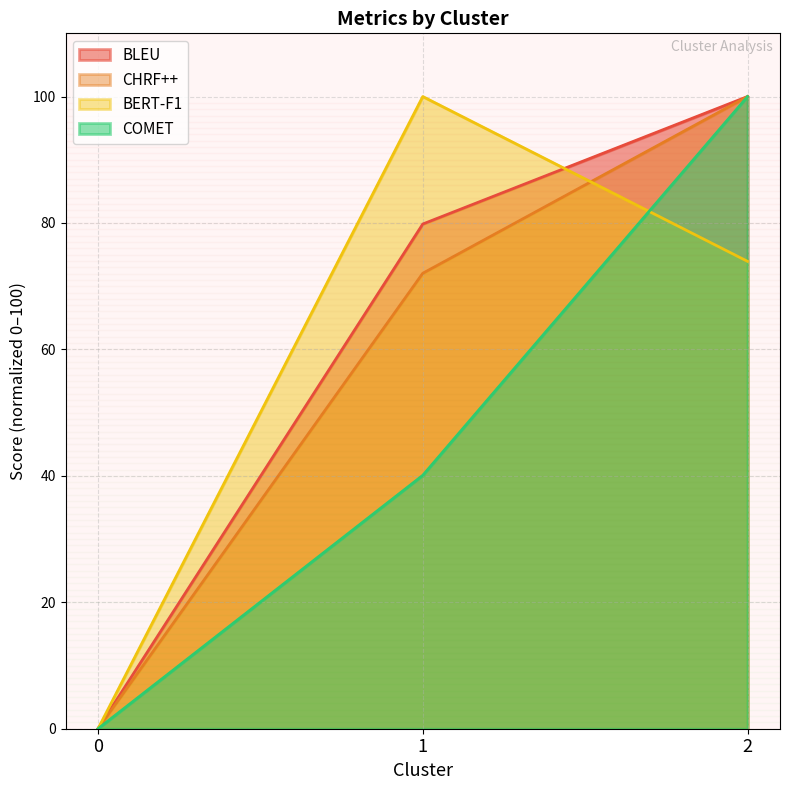

How many values in COMET are above zero?

2